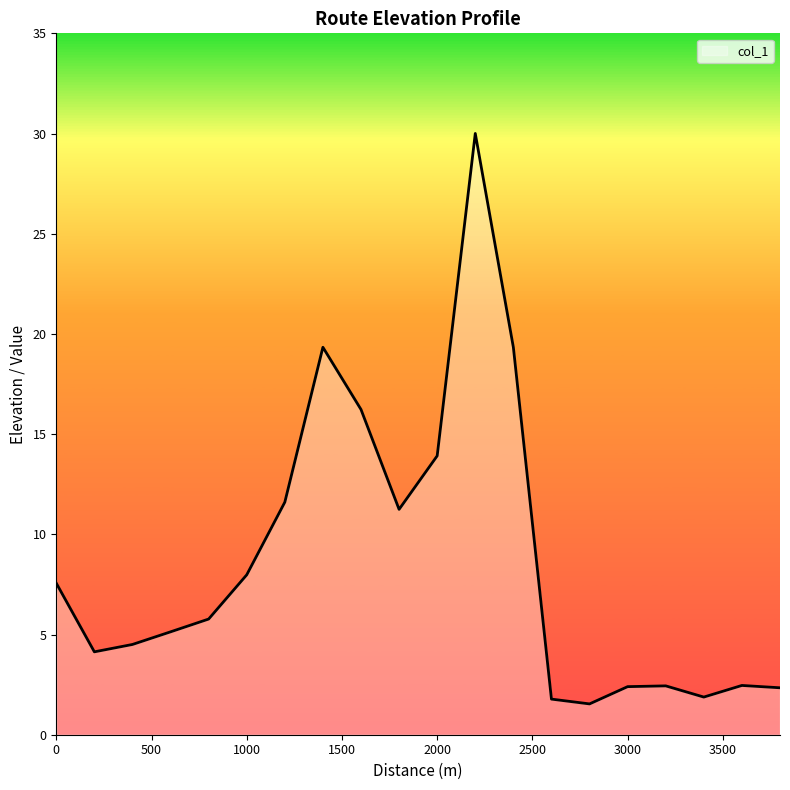

What is the difference between the maximum and minimum values?

28.5